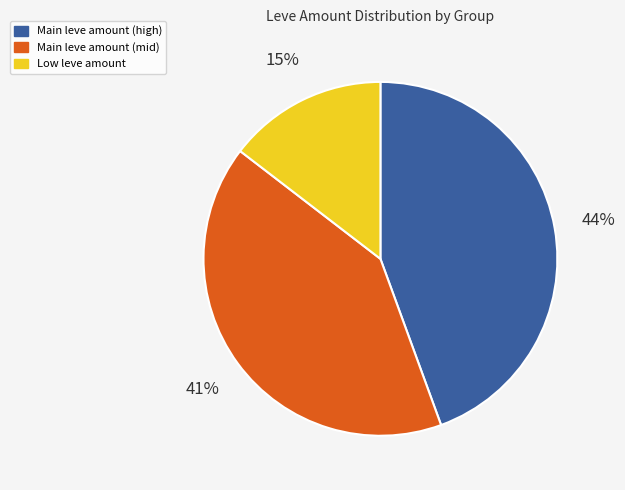

To the nearest percent, what is the combined percentage of Main leve amount (mid) and Main leve amount (high)?

85%